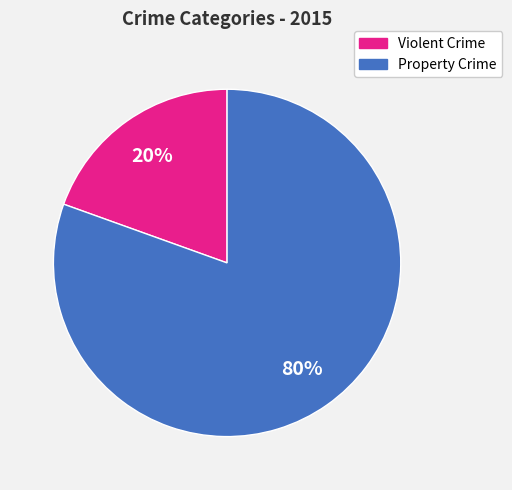

Is there a majority slice in this chart?

Yes